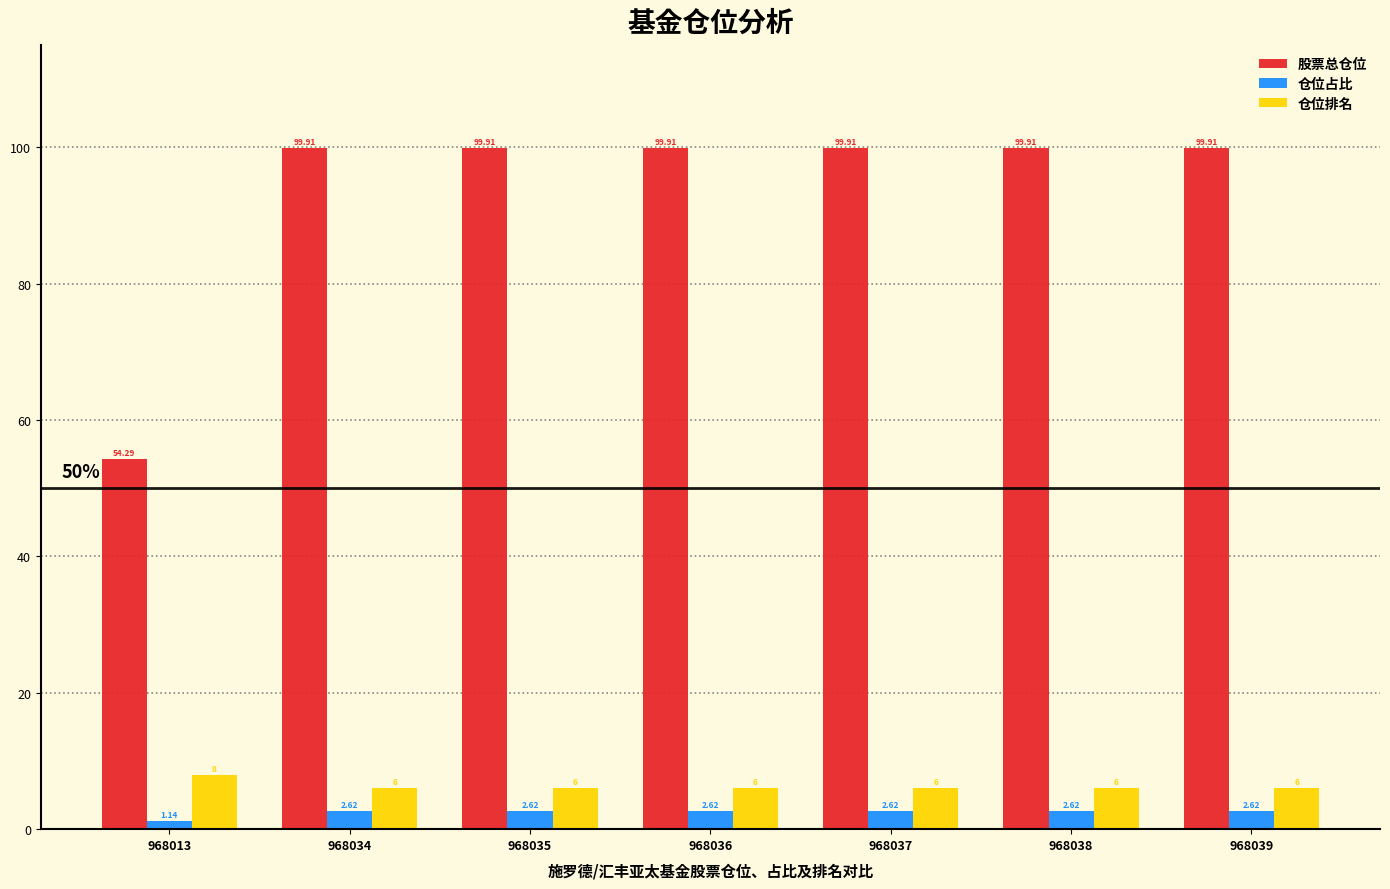

Rank the series at 968013 from highest to lowest value.

股票总仓位, 仓位排名, 仓位占比